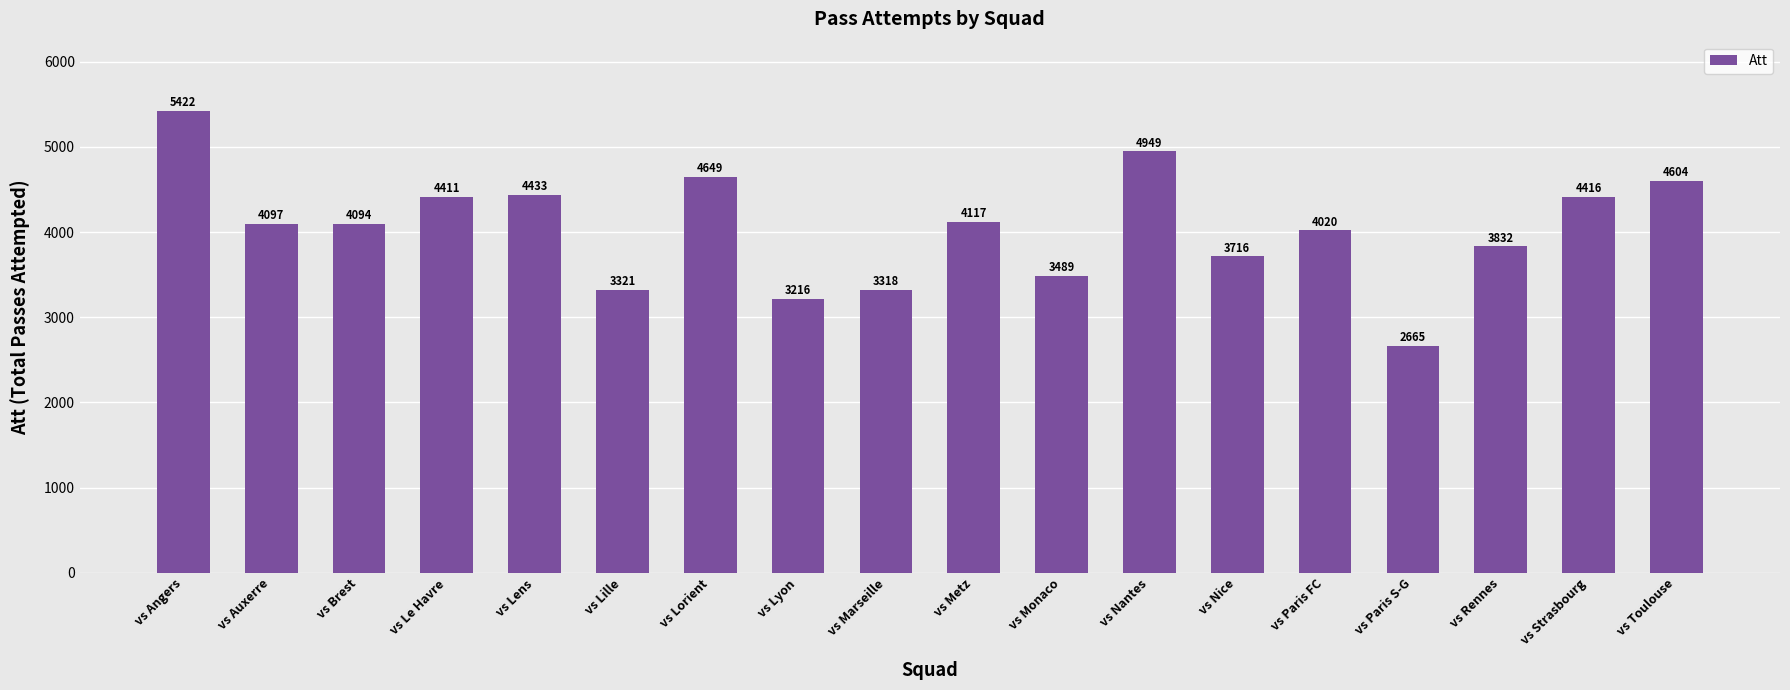

Which category has the highest value across all series?

vs Angers